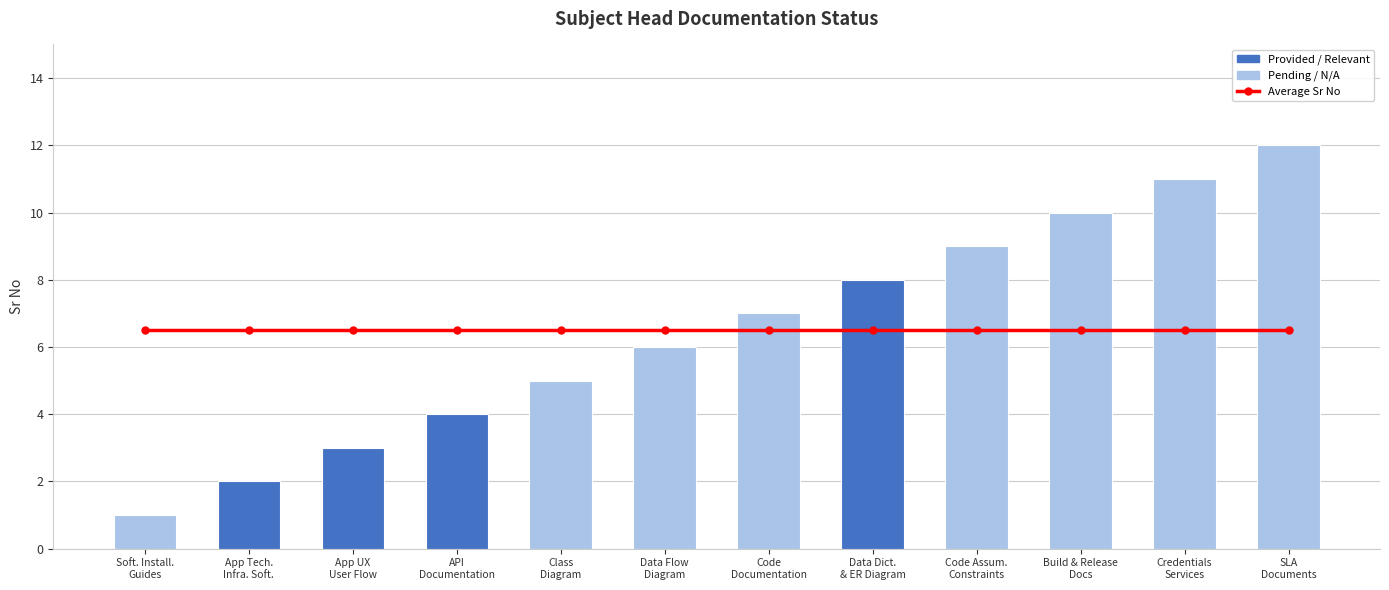

Reading right to left, what are all the values shown in this chart?

Average Sr No: SLA
Documents=6.5	Credentials
Services=6.5	Build & Release
Docs=6.5	Code Assum.
Constraints=6.5	Data Dict.
& ER Diagram=6.5	Code
Documentation=6.5	Data Flow
Diagram=6.5	Class
Diagram=6.5	API
Documentation=6.5	App UX
User Flow=6.5	App Tech.
Infra. Soft.=6.5	Soft. Install.
Guides=6.5
Sr No: SLA
Documents=12.0	Credentials
Services=11.0	Build & Release
Docs=10.0	Code Assum.
Constraints=9.0	Data Dict.
& ER Diagram=8.0	Code
Documentation=7.0	Data Flow
Diagram=6.0	Class
Diagram=5.0	API
Documentation=4.0	App UX
User Flow=3.0	App Tech.
Infra. Soft.=2.0	Soft. Install.
Guides=1.0